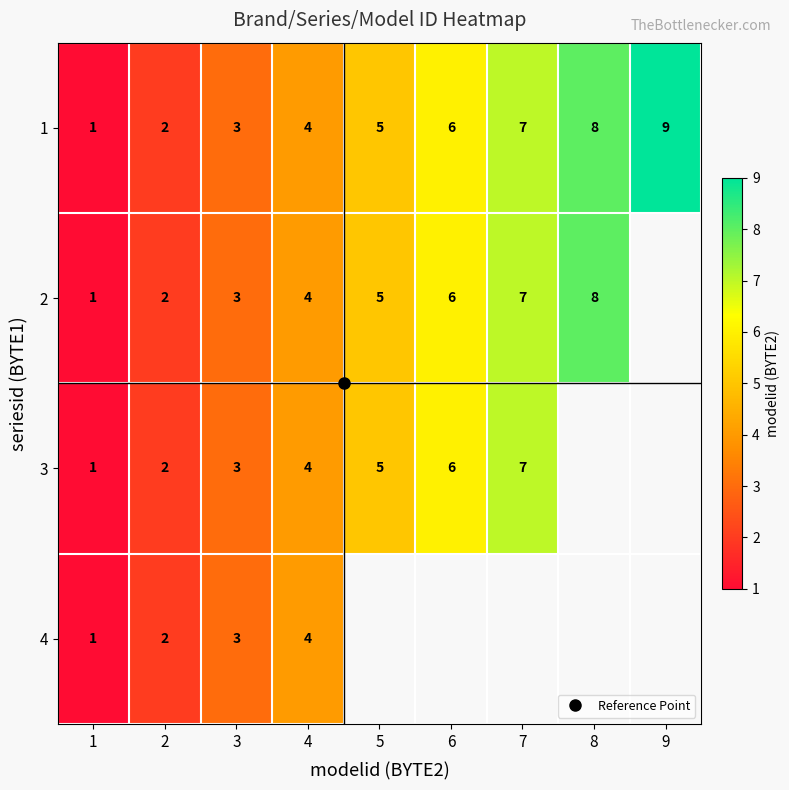

How many 2 values are between 3 and 7?

5